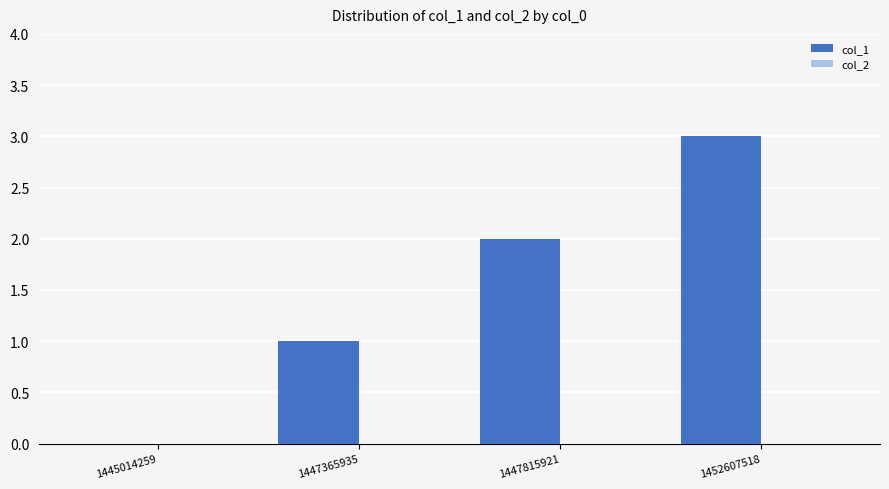

Are the bars horizontal?

No